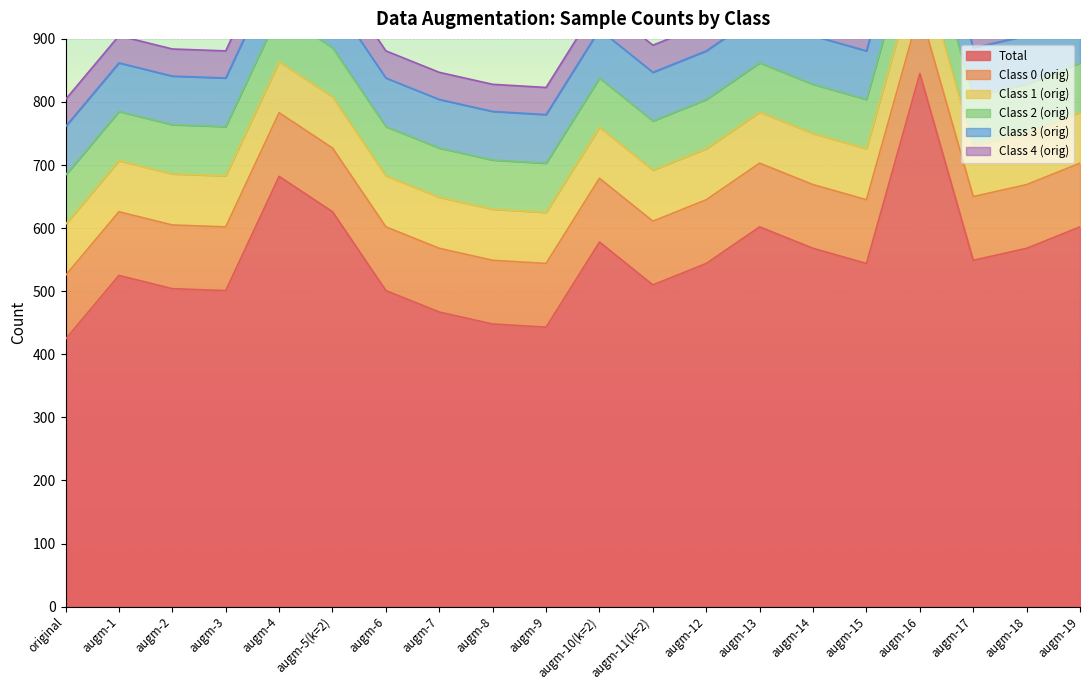

Which series has the largest total across all categories?

Total